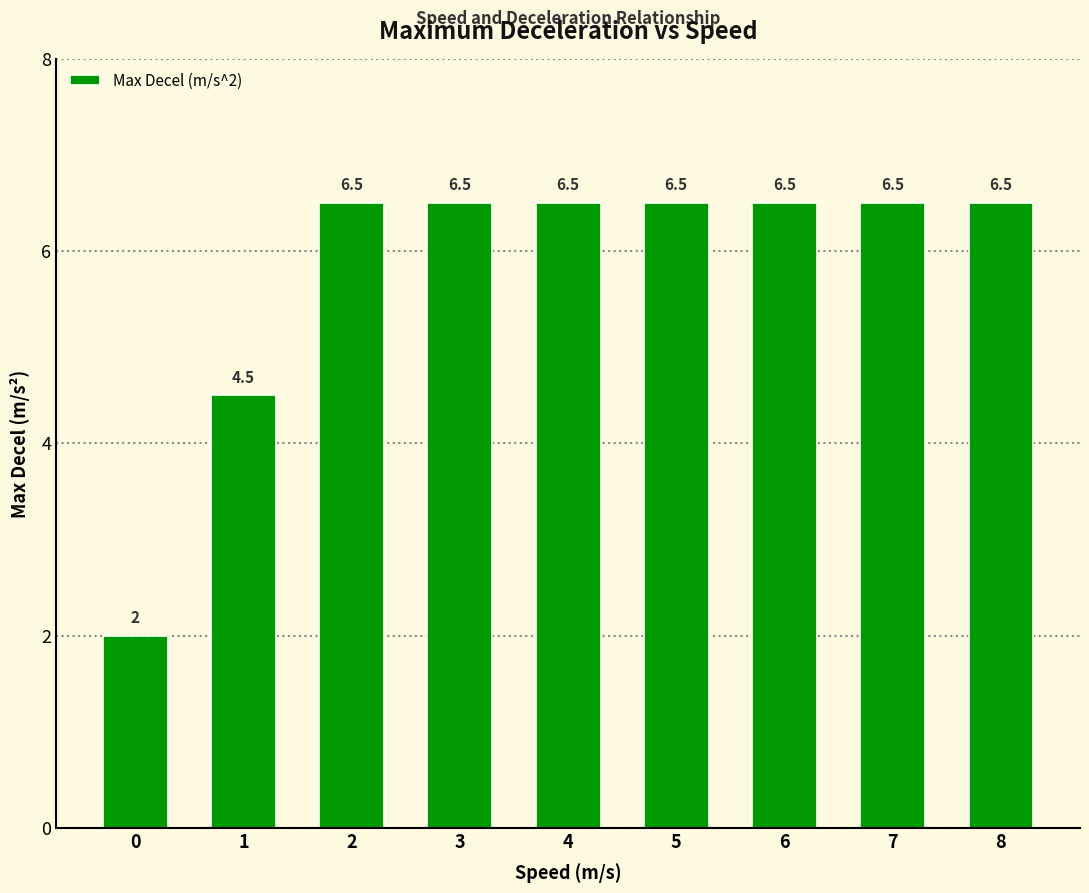

What is the ratio of the value at 3 to the value at 7?

1.0